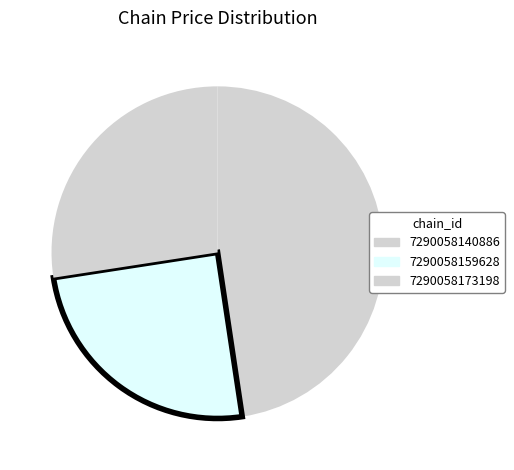

Which slice is the smallest?

7290058159628